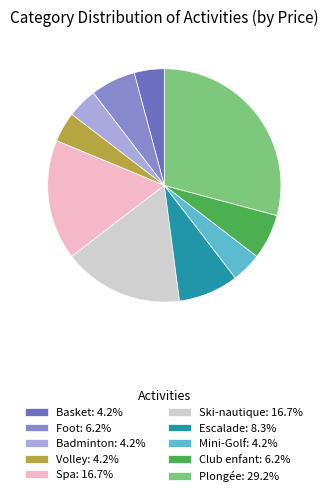

Do Ski-nautique: 16.7% and Badminton: 4.2% together represent more than half of the pie?

No